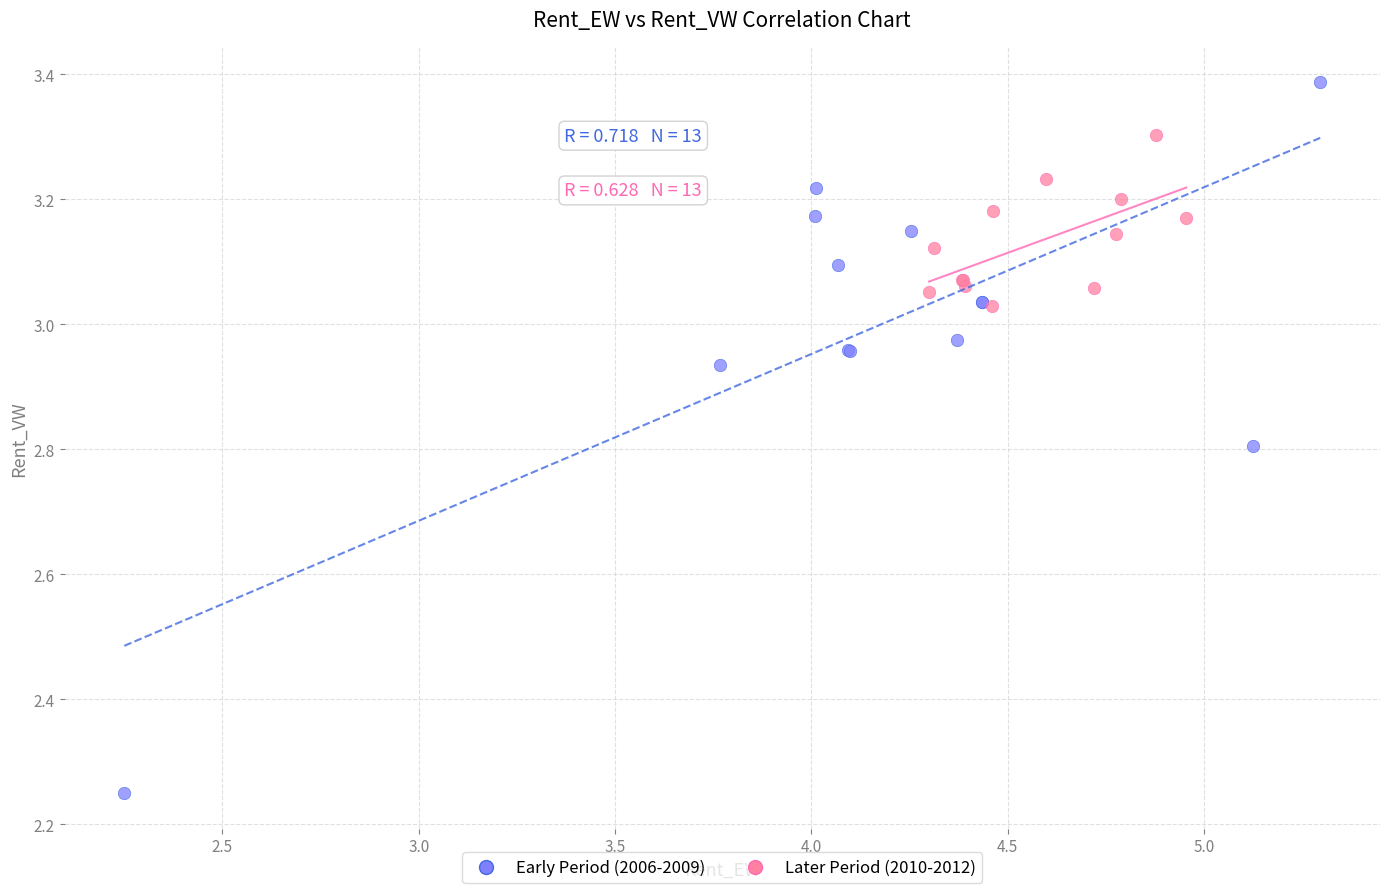

What are all the series names shown in the legend?

Early Period (2006-2009), Later Period (2010-2012)